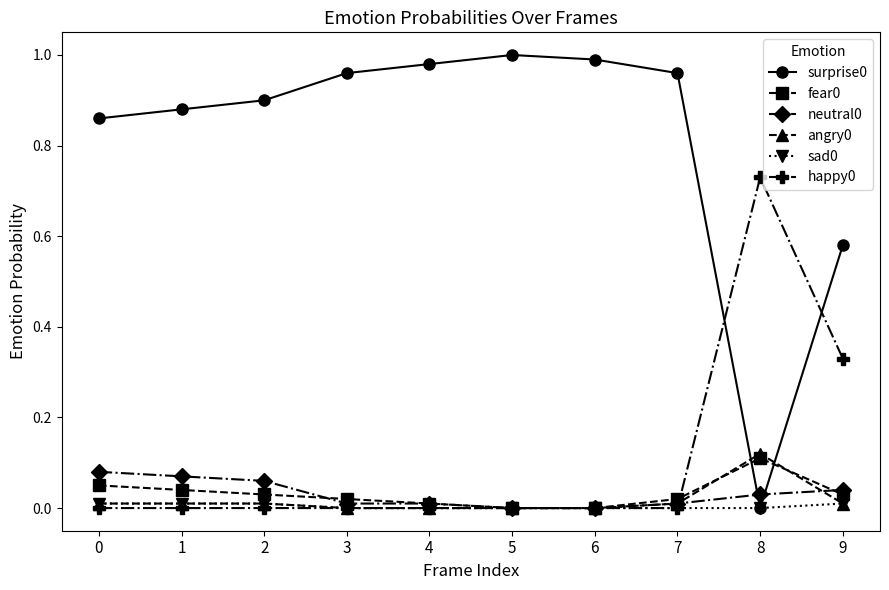

True or false: happy0 has a value of 0.0 at 0.

True